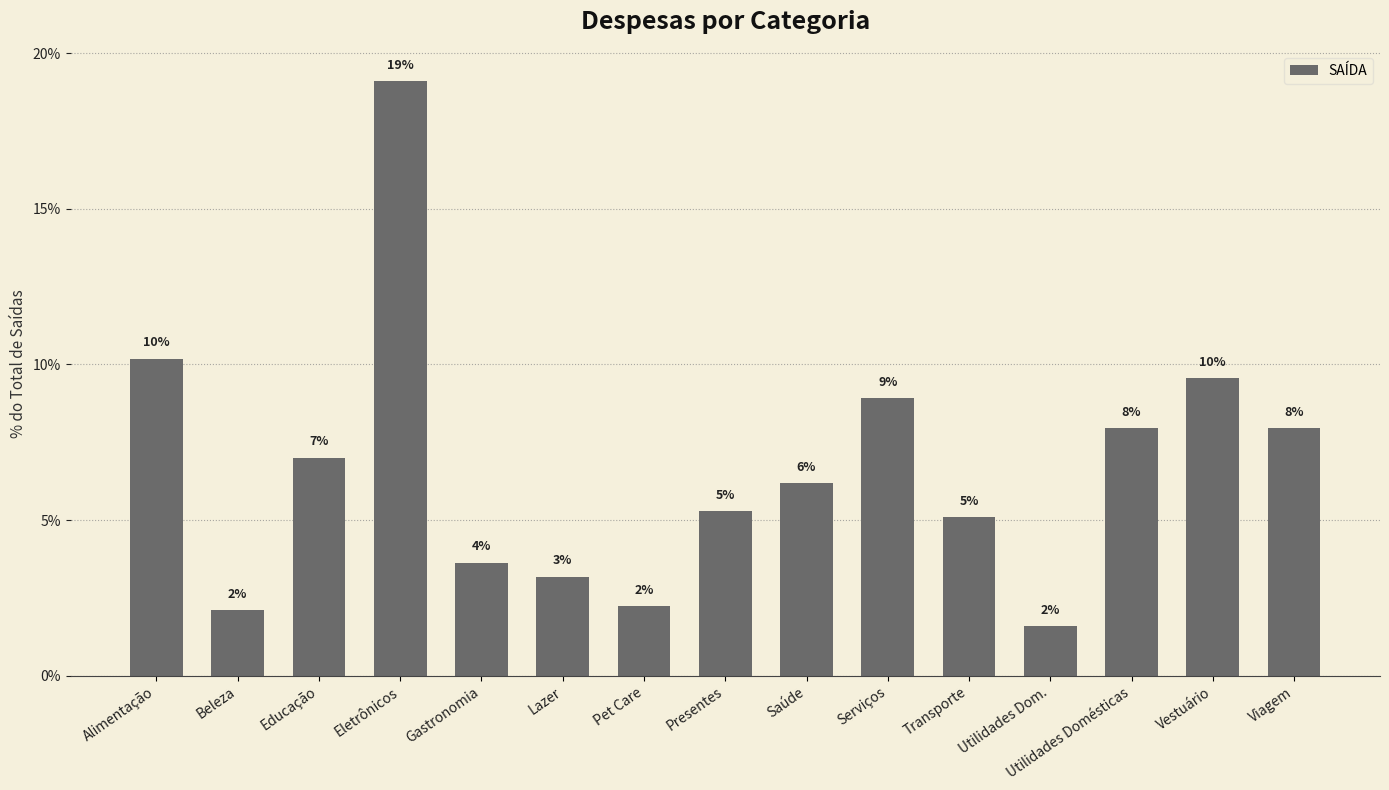

Are the bars horizontal?

No